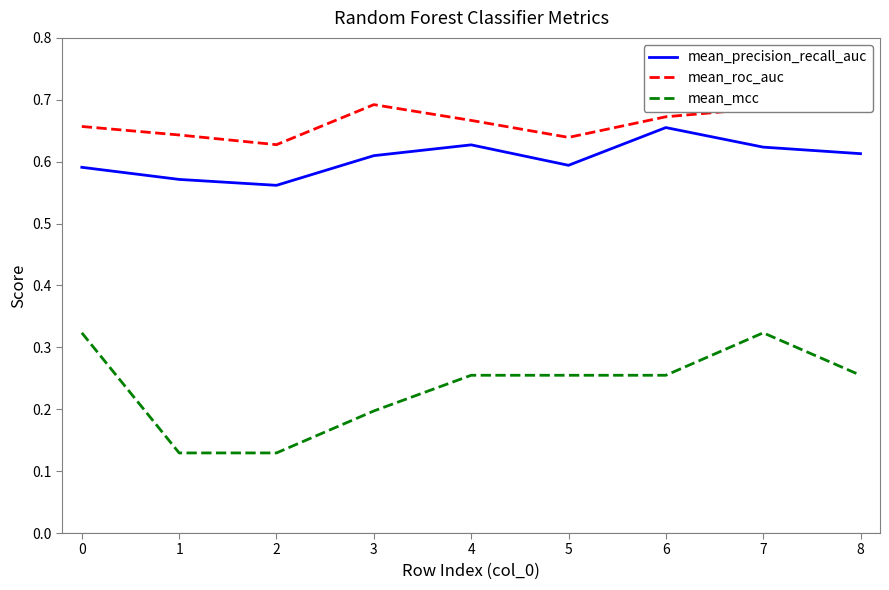

At 5, list the series in order from smallest to largest.

mean_mcc, mean_precision_recall_auc, mean_roc_auc